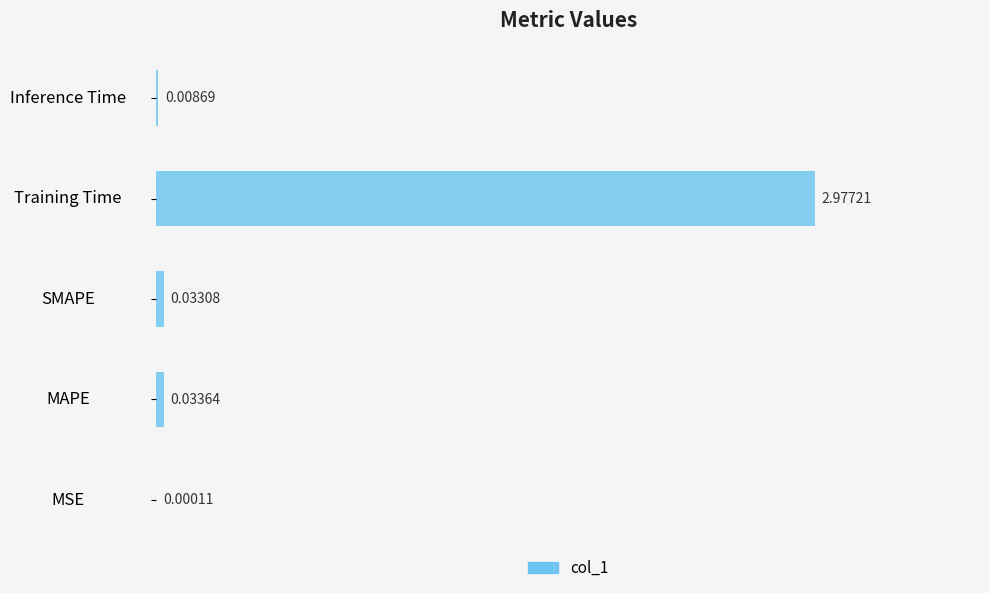

Which category has the highest value across all series?

Training Time